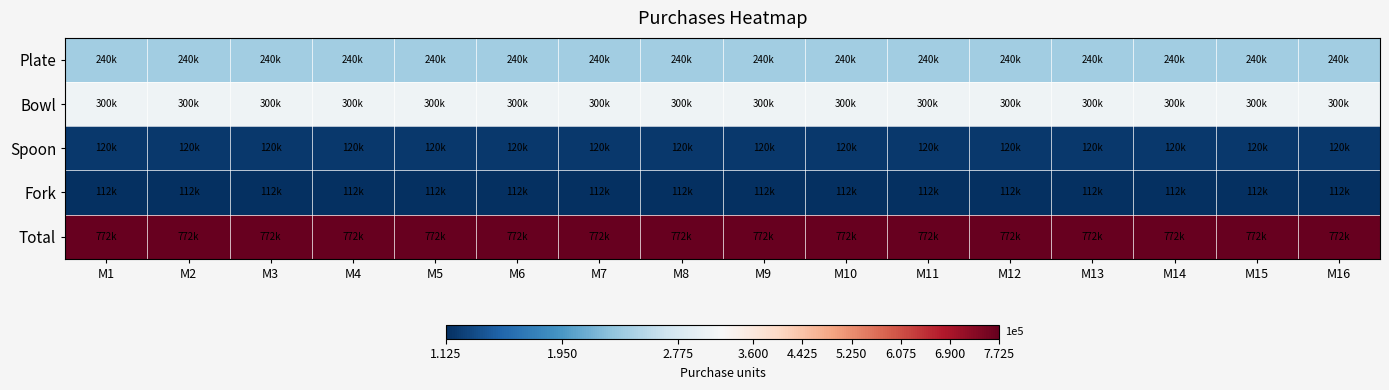

Reading left to right, list all the values displayed in this chart.

Plate: M1=240000	M2=240000	M3=240000	M4=240000	M5=240000	M6=240000	M7=240000	M8=240000	M9=240000	M10=240000	M11=240000	M12=240000	M13=240000	M14=240000	M15=240000	M16=240000
Bowl: M1=300000	M2=300000	M3=300000	M4=300000	M5=300000	M6=300000	M7=300000	M8=300000	M9=300000	M10=300000	M11=300000	M12=300000	M13=300000	M14=300000	M15=300000	M16=300000
Spoon: M1=120000	M2=120000	M3=120000	M4=120000	M5=120000	M6=120000	M7=120000	M8=120000	M9=120000	M10=120000	M11=120000	M12=120000	M13=120000	M14=120000	M15=120000	M16=120000
Fork: M1=112500	M2=112500	M3=112500	M4=112500	M5=112500	M6=112500	M7=112500	M8=112500	M9=112500	M10=112500	M11=112500	M12=112500	M13=112500	M14=112500	M15=112500	M16=112500
Total: M1=772500	M2=772500	M3=772500	M4=772500	M5=772500	M6=772500	M7=772500	M8=772500	M9=772500	M10=772500	M11=772500	M12=772500	M13=772500	M14=772500	M15=772500	M16=772500